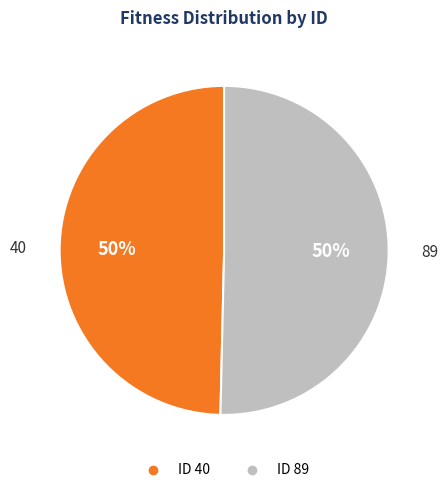

To the nearest percent, what is the average slice percentage?

50%